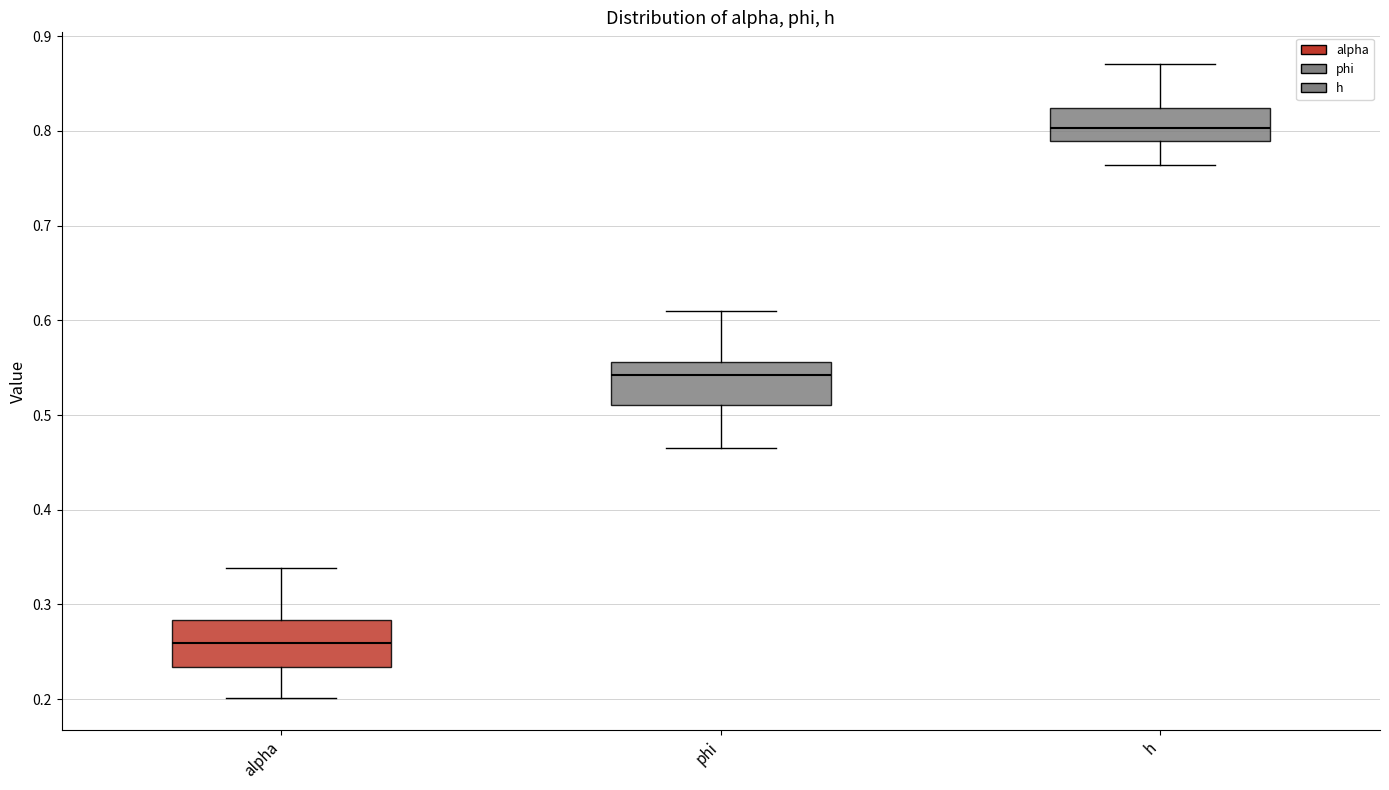

Where is the upper edge of the box for h on the y-axis? The values are not printed on the chart, so give them approximately, as read against the axis.

0.82